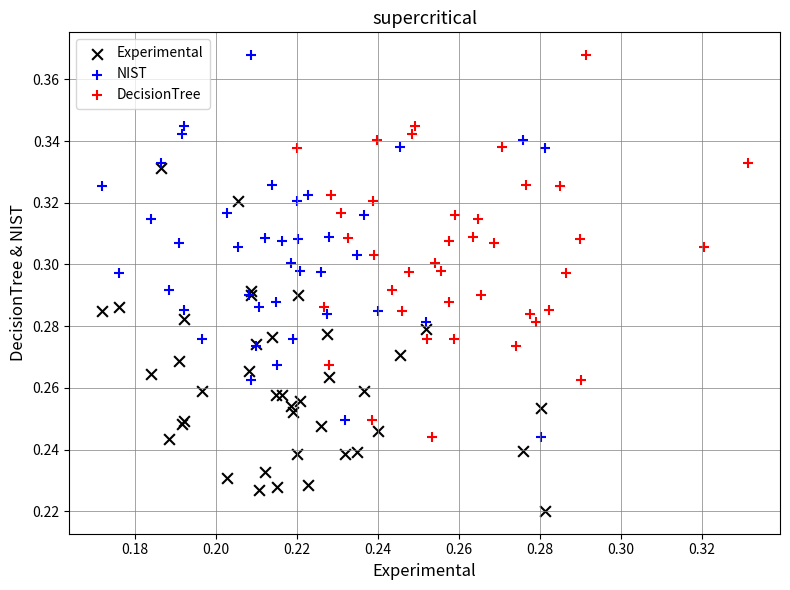

Which series contains the lowest Y value?

Experimental